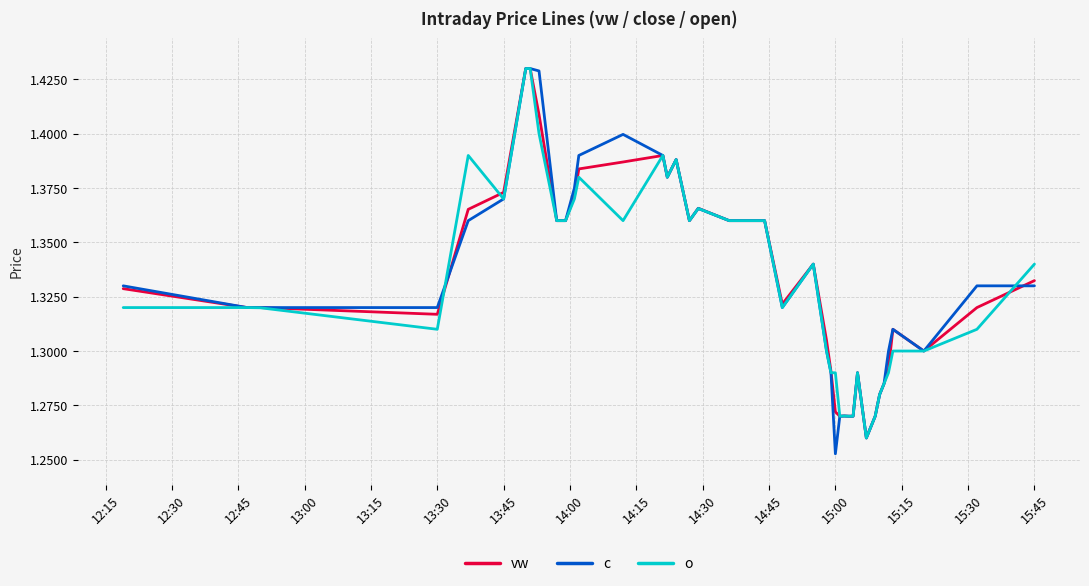

Which series has the largest range (max minus min)?

c